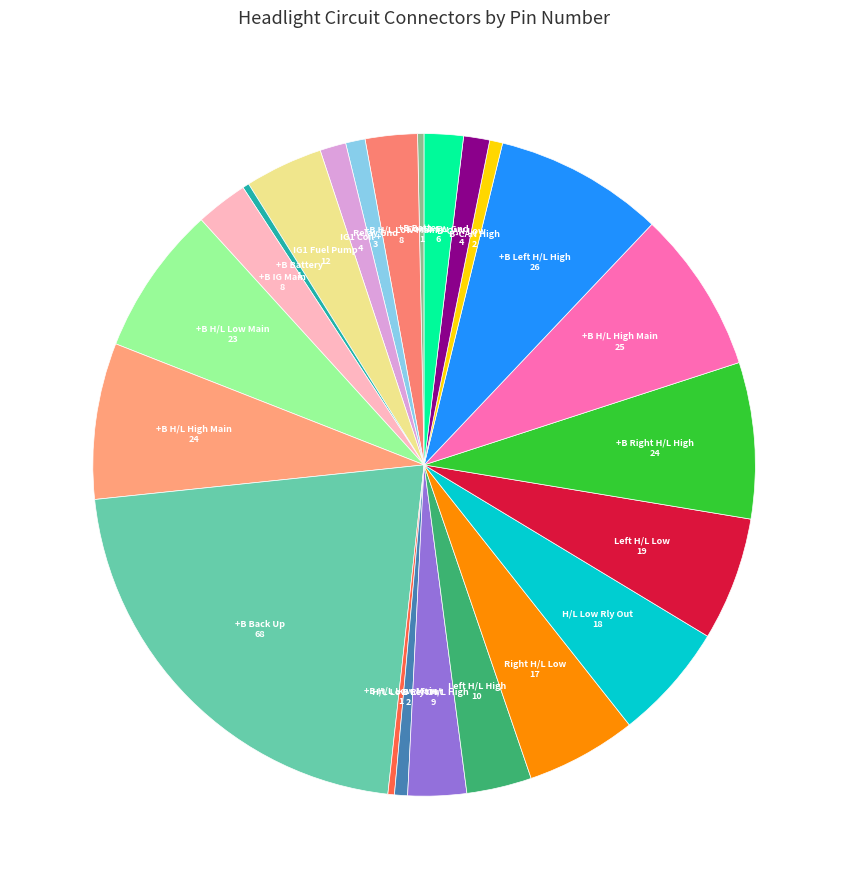

Is there a majority slice in this chart?

No